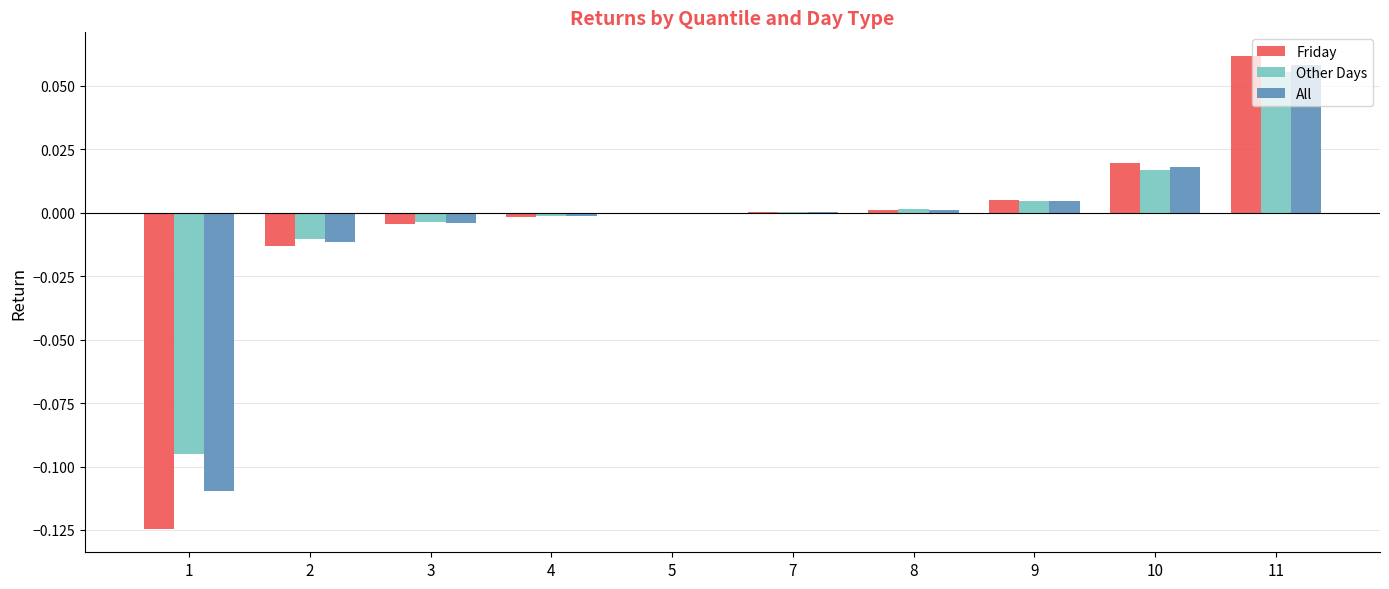

True or false: Friday has a value of 0.0 at 7.

True